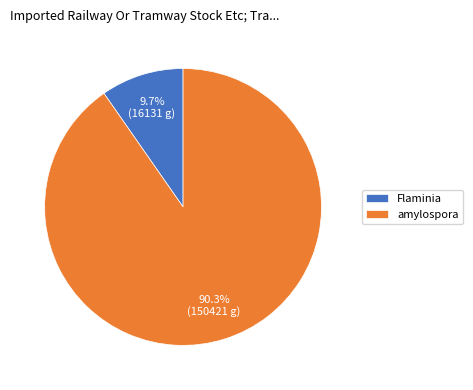

Which category has the smallest portion of the pie?

Flaminia